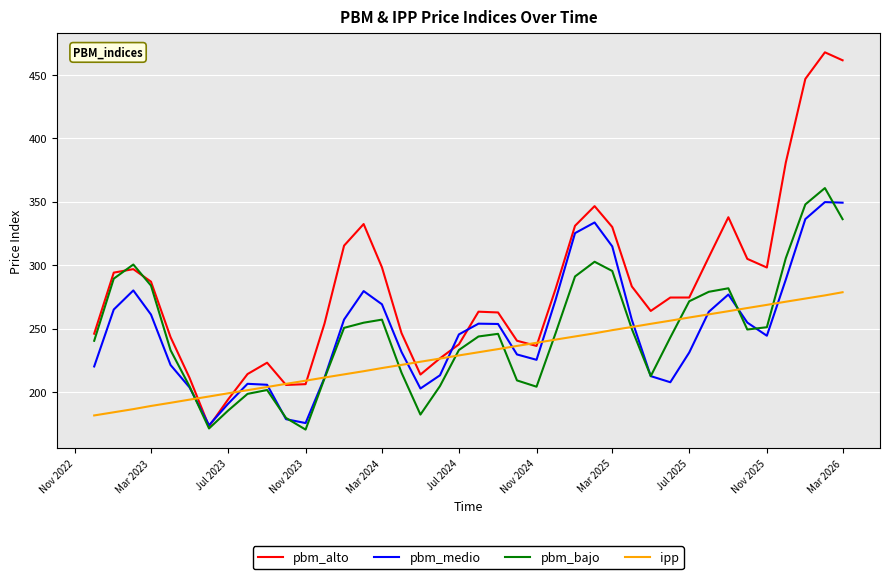

In pbm_medio, how many points are higher than both neighbors (excluding endpoints)?

7